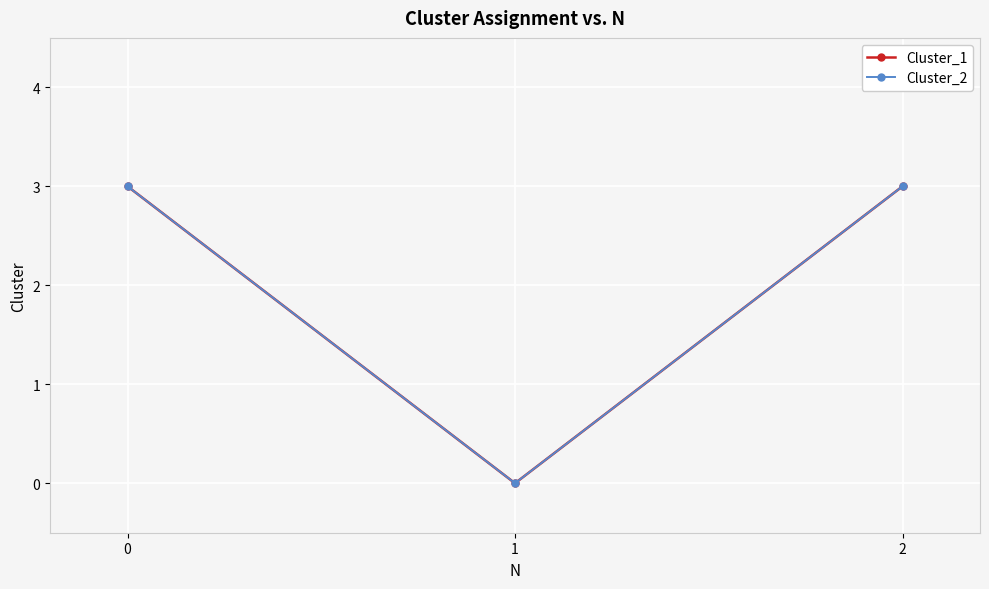

Is this an area chart (filled region under the line)?

No